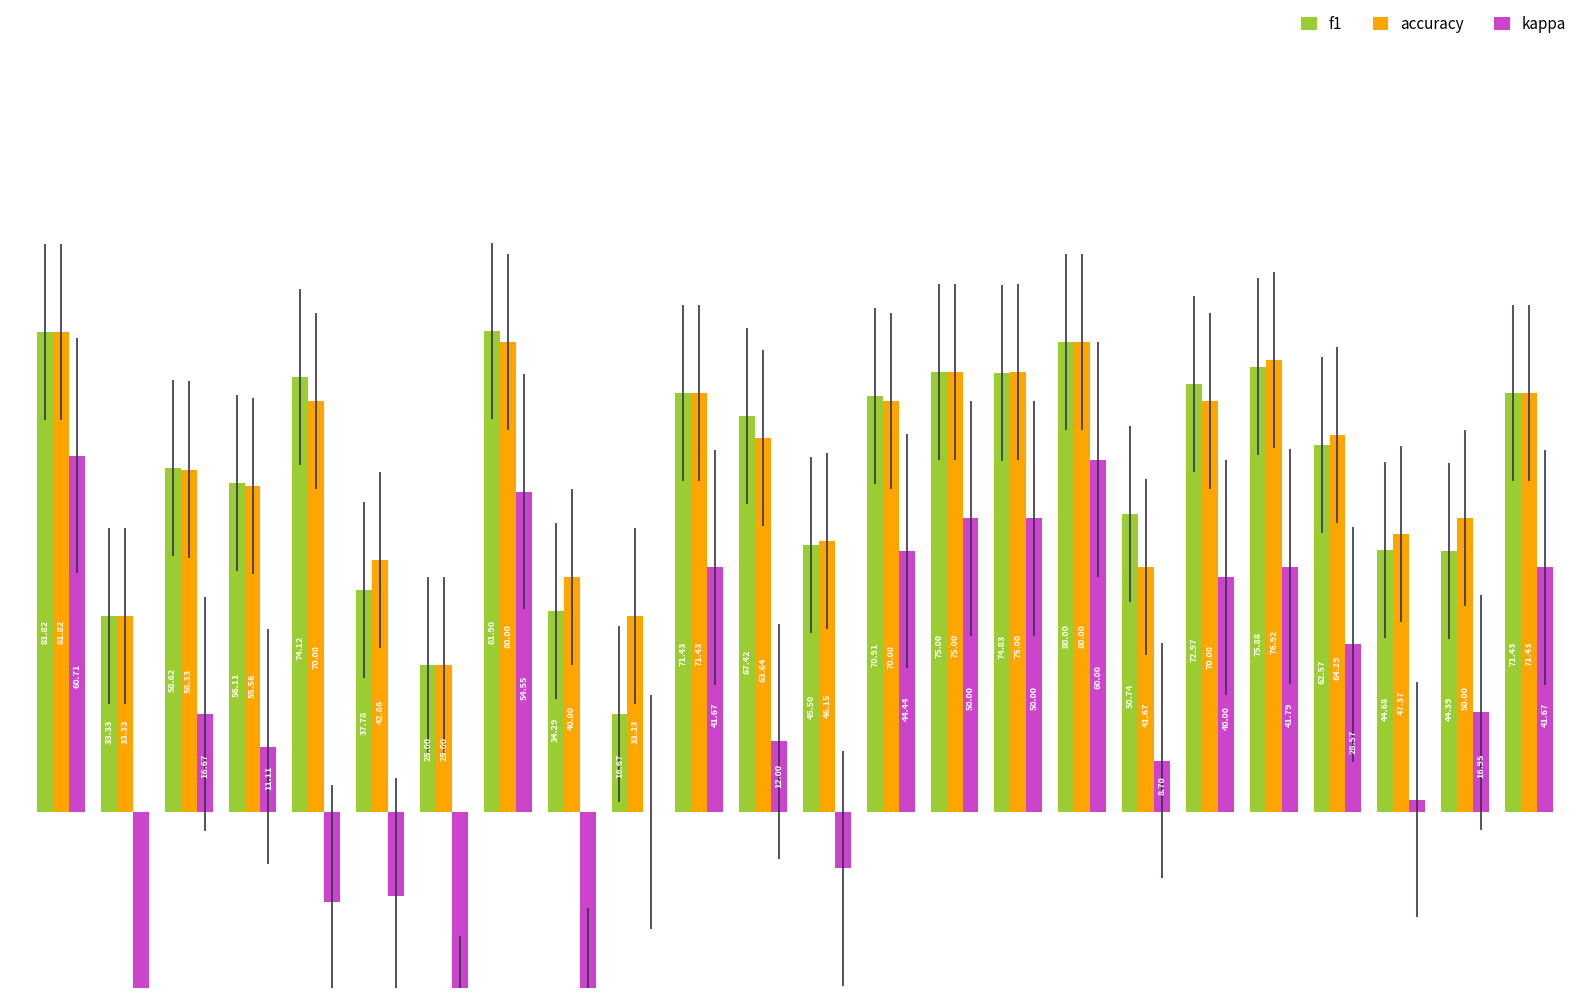

What is the sum of all accuracy values?

1423.1